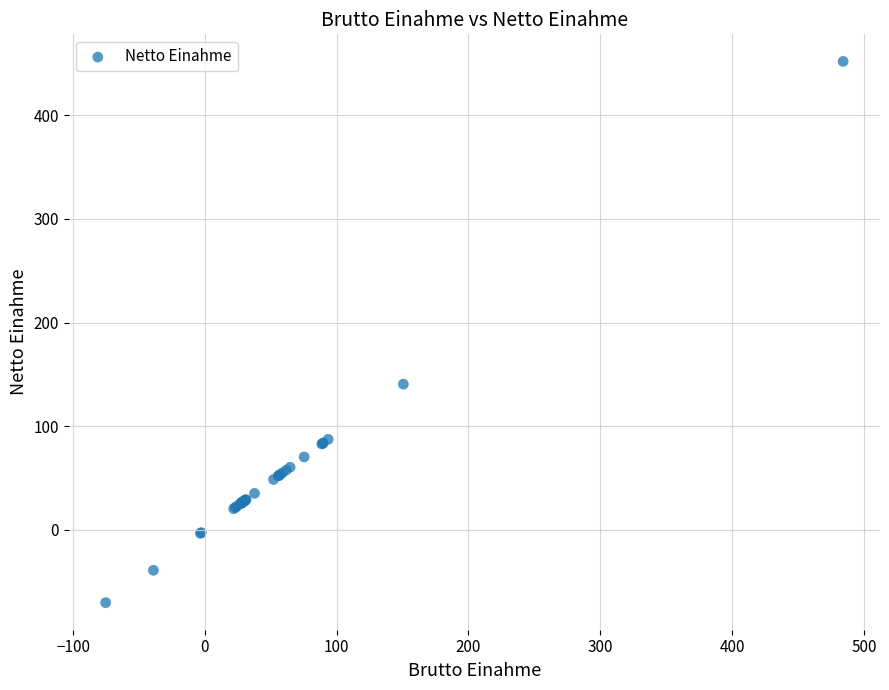

What Y value in the scatter plot is closest to 190?

140.6